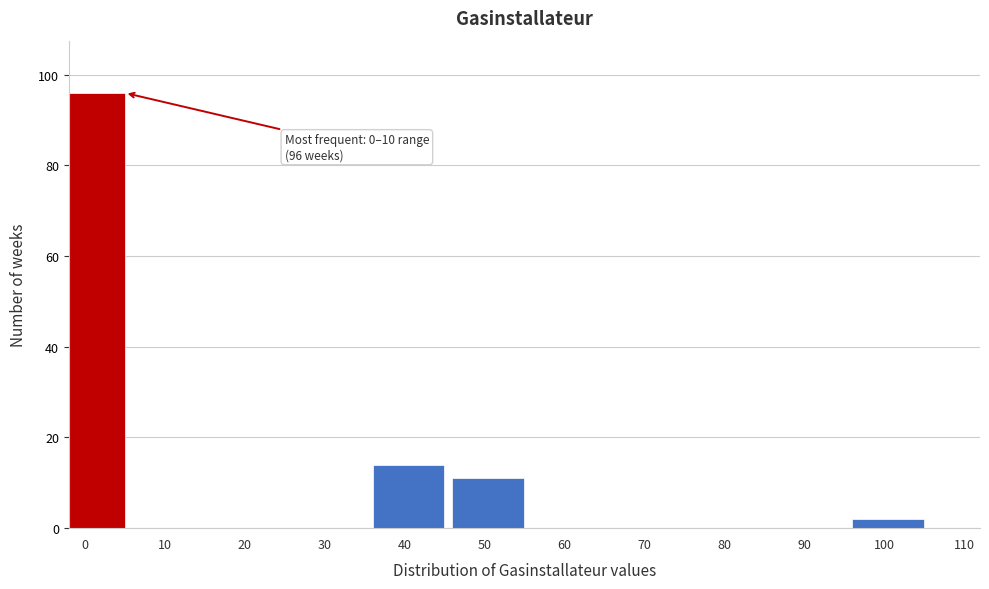

Reading right to left, list all the values displayed in this chart.

100=2	90=0	80=0	70=0	60=0	50=11	40=14	30=0	20=0	10=0	0=96